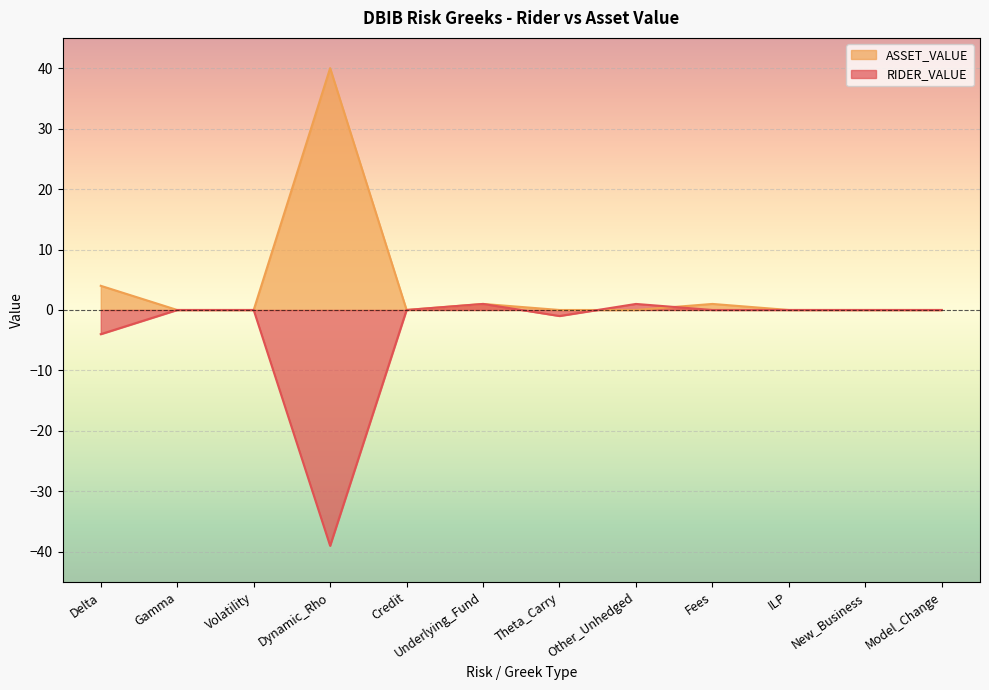

What position from the right is New_Business?

2